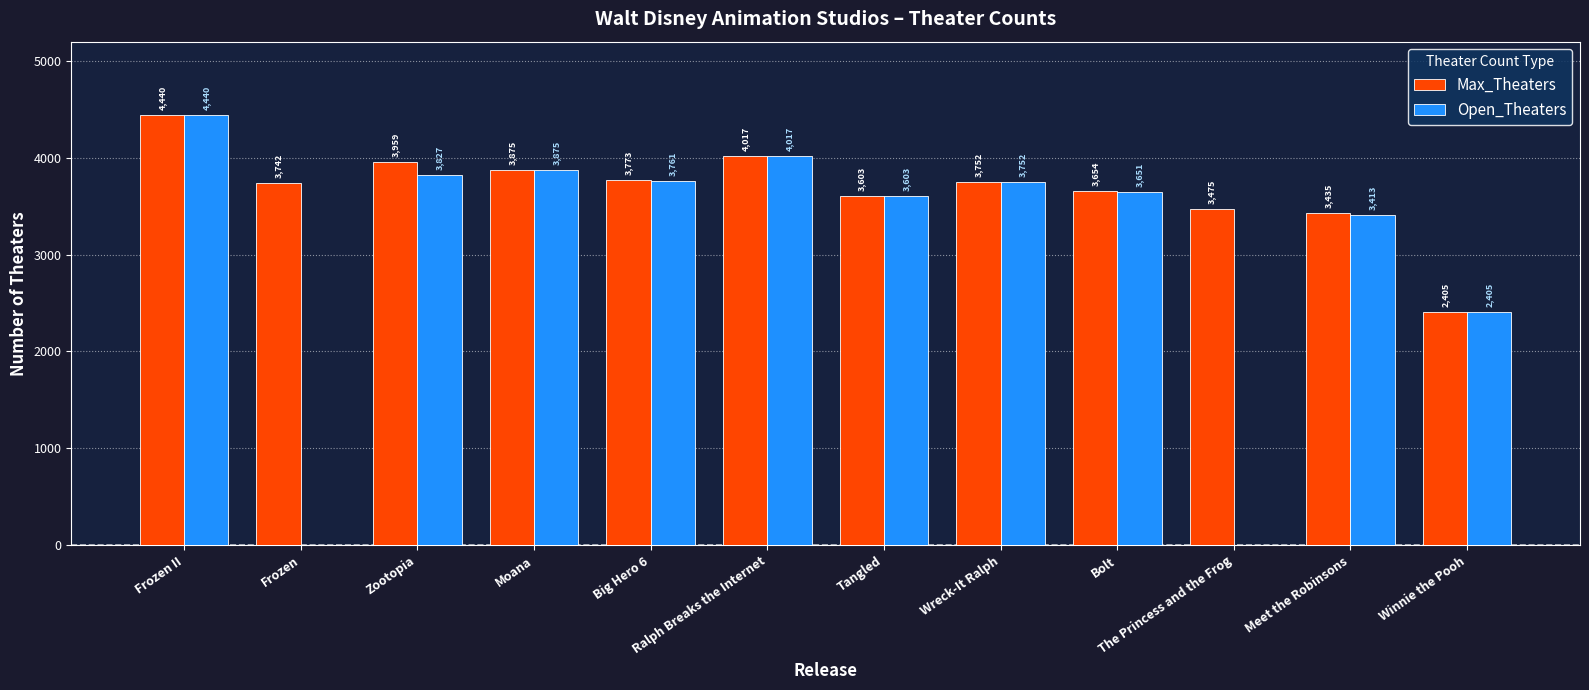

Which series has the largest range (max minus min)?

Open_Theaters